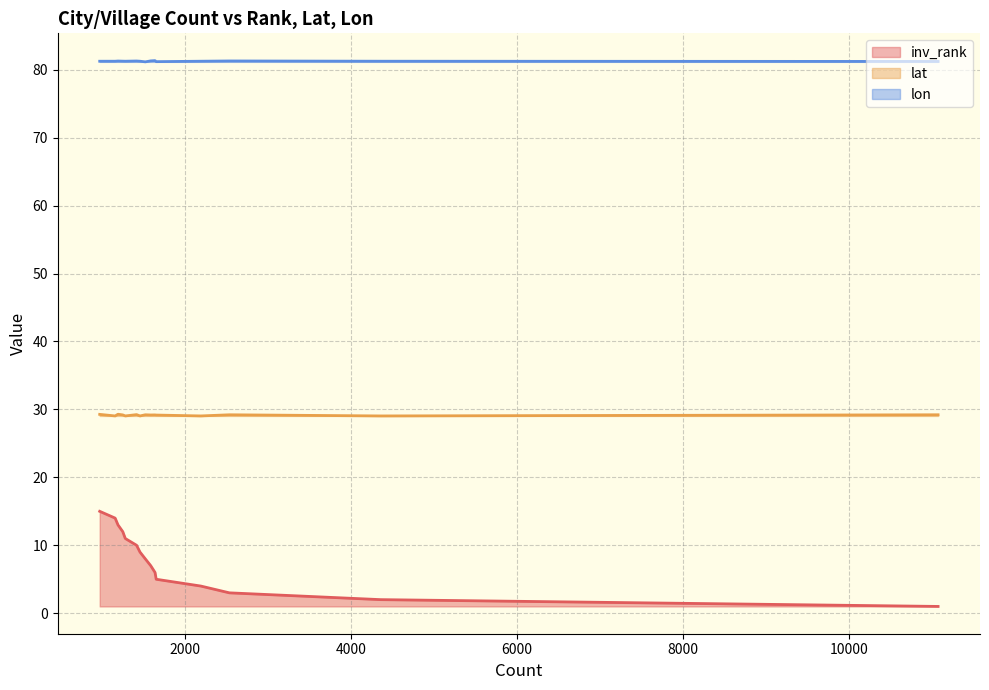

At which label does inv_rank reach its minimum?

11070